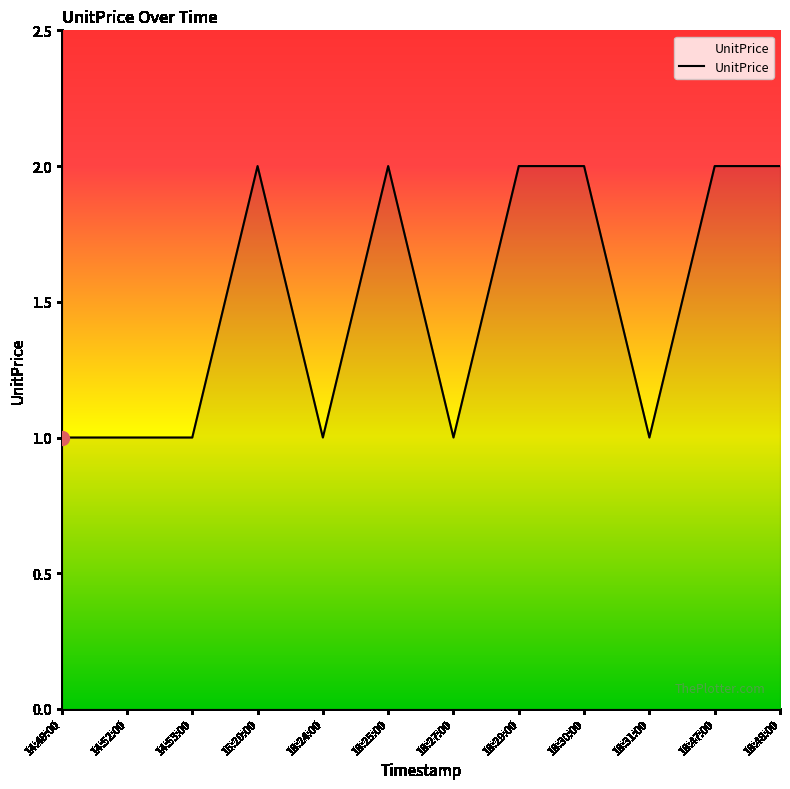

The value at 15:20:00 is 4. True or false?

False